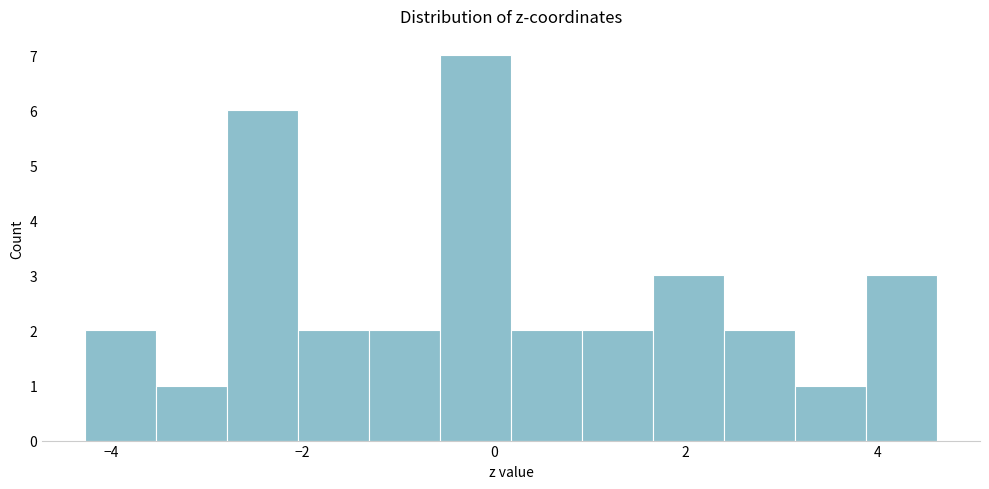

Around what value on the x-axis is the tallest bar? Give the approximate position of its centre, as read against the axis.

-0.2